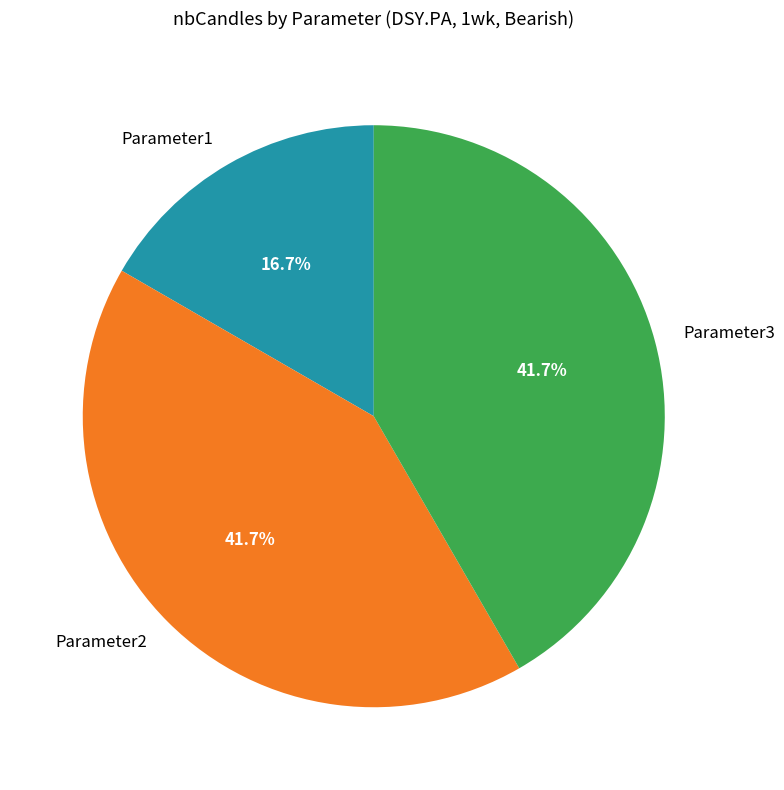

To the nearest percent, what is the difference between the Parameter1 and Parameter3 slice percentages?

25%